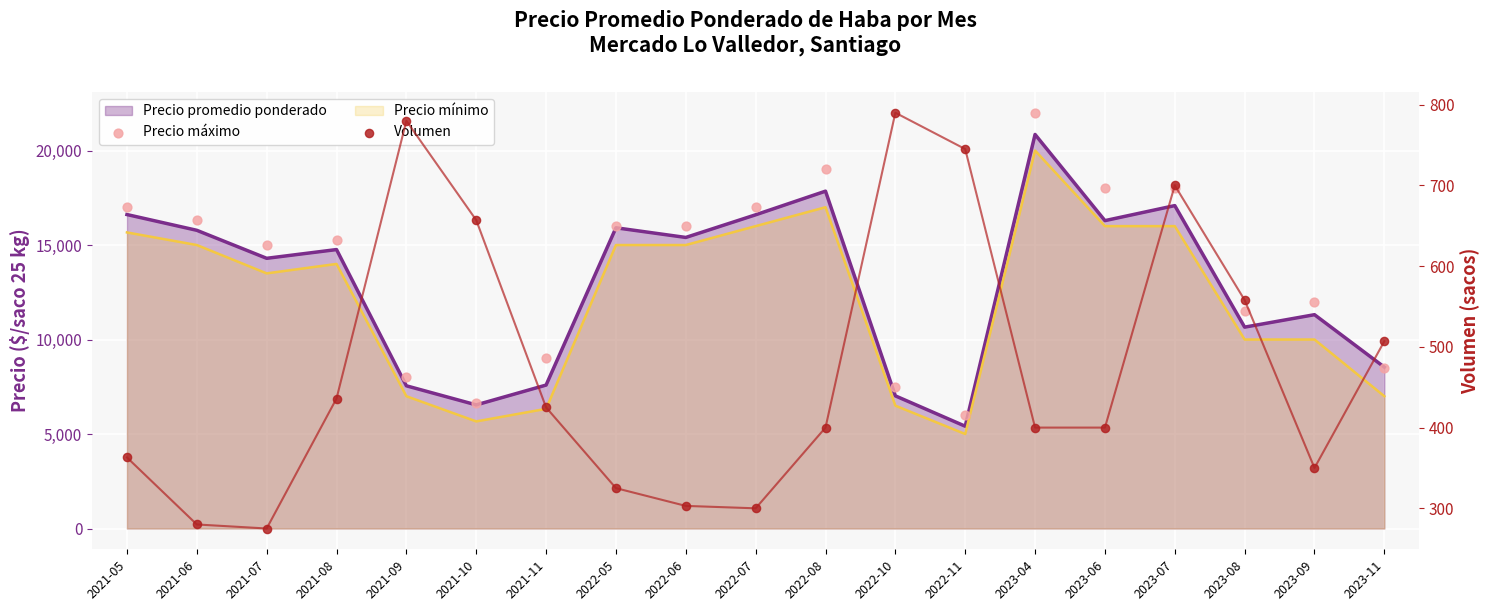

At which category is the sum across all series the highest?

2023-04